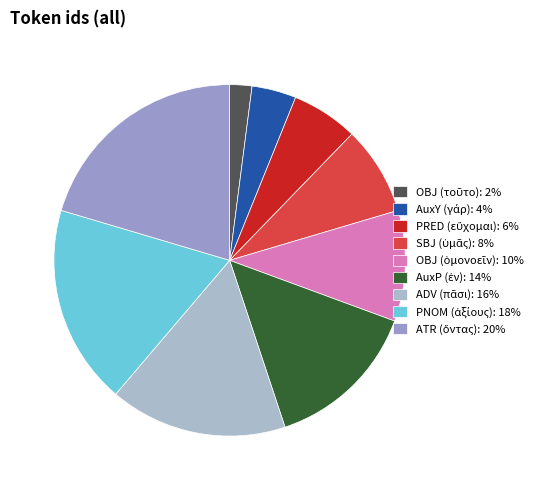

What percentage is the ATR (ὄντας) slice, to the nearest percent?

20%